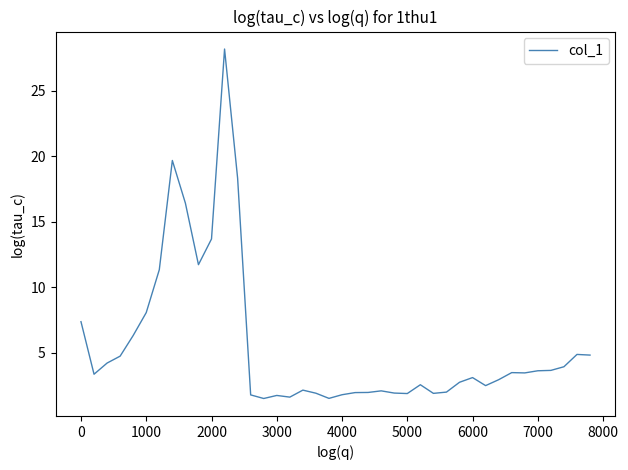

What is the difference between the maximum and minimum values?

26.7